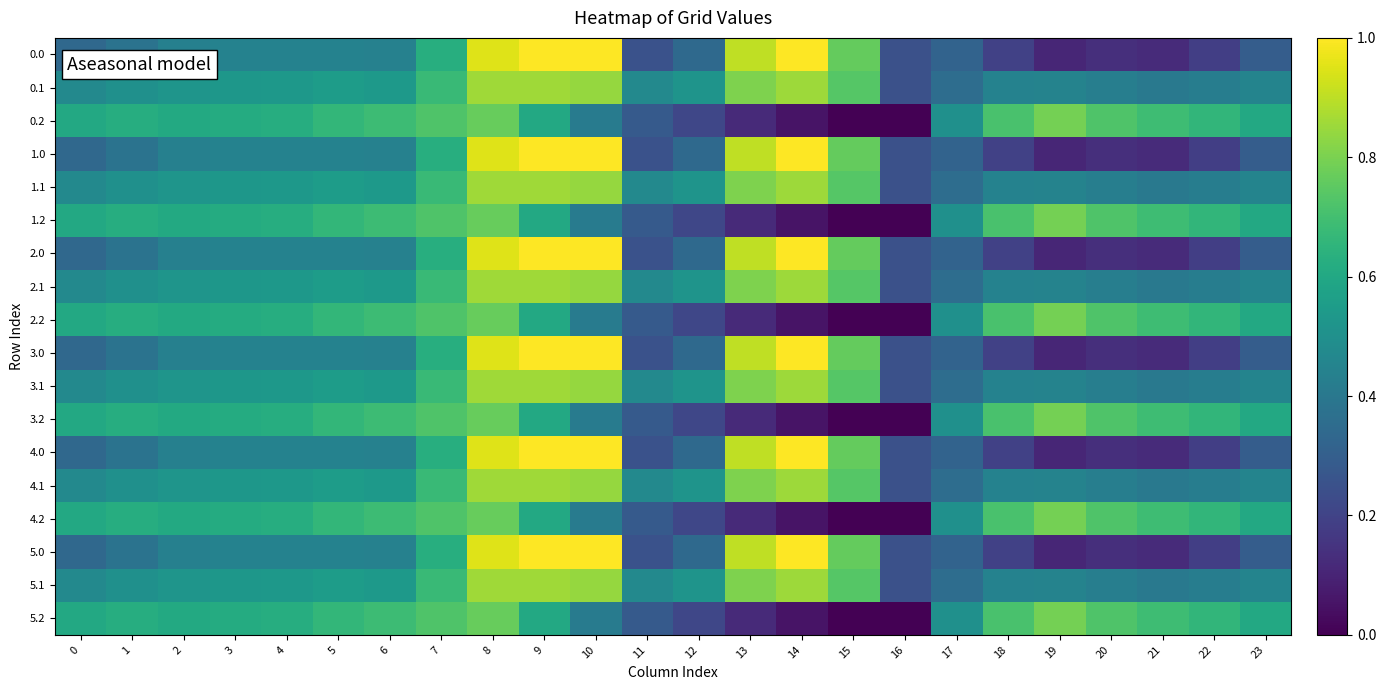

What is the difference between the highest and lowest values at 18?

0.5